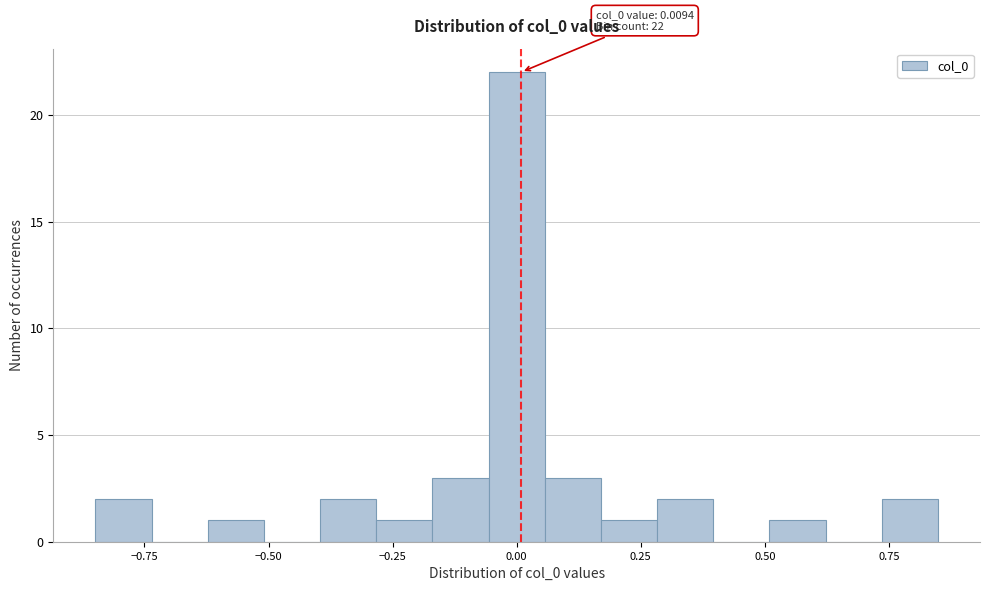

Read against the x-axis, roughly where is the centre of the tallest bar?

0.00